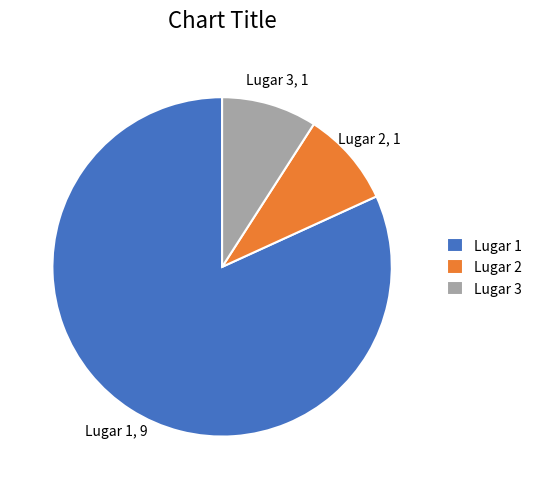

Is it true that Lugar 3 is 9% of the pie?

True